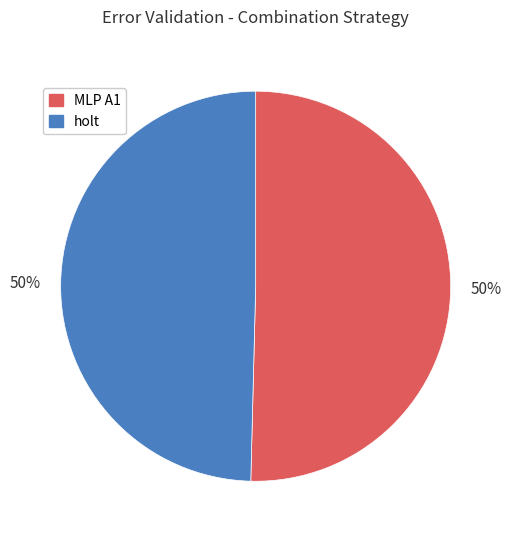

To the nearest percent, what percentage of the pie is holt?

50%